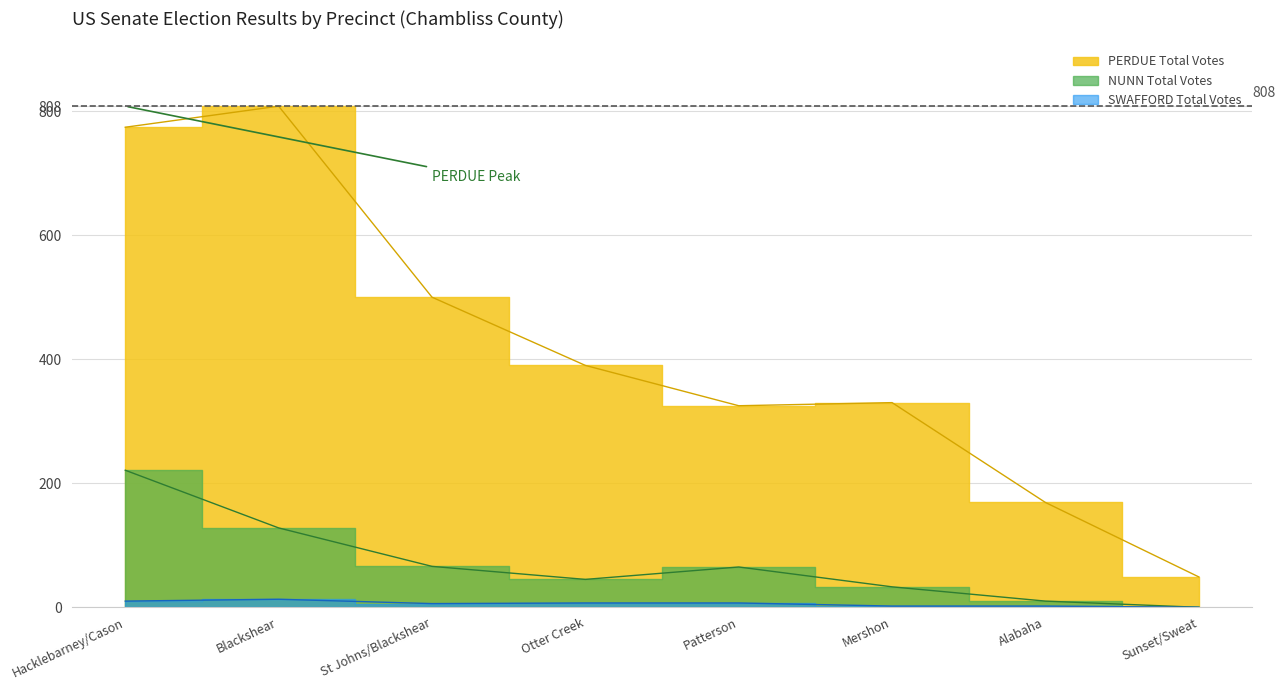

Where does the SWAFFORD Total Votes series first go above 7?

Hacklebarney/Cason